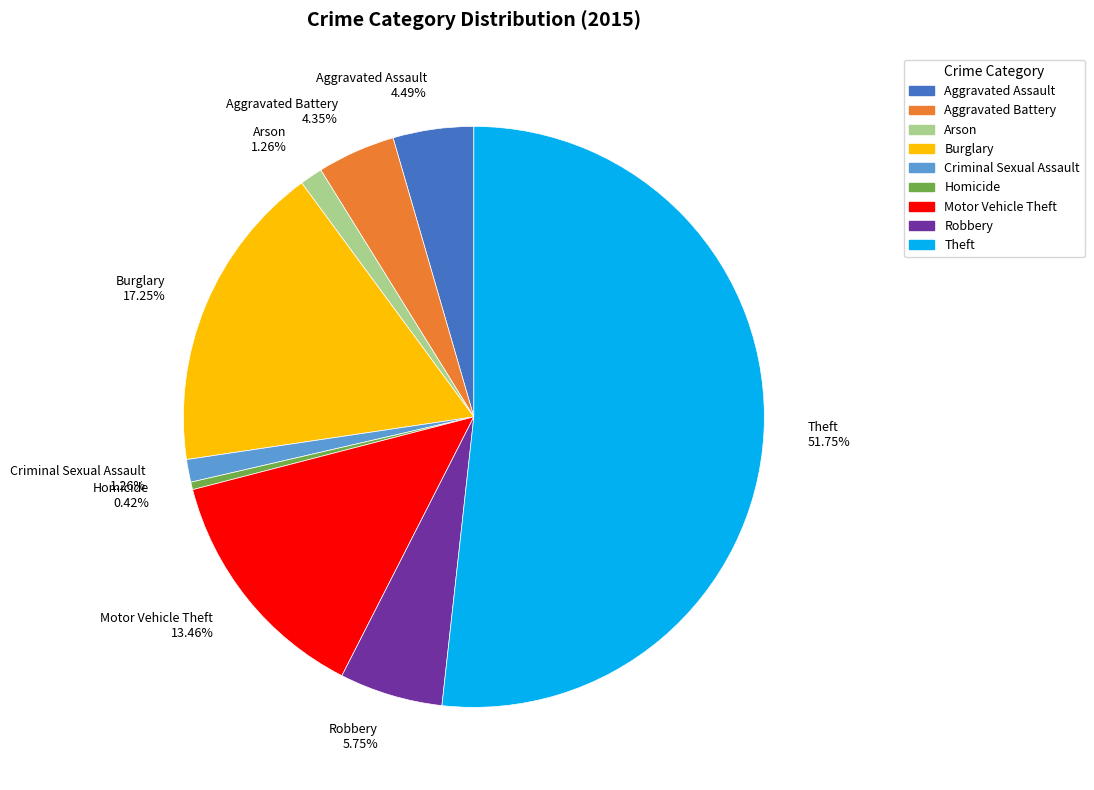

How many segments does this pie chart have?

9